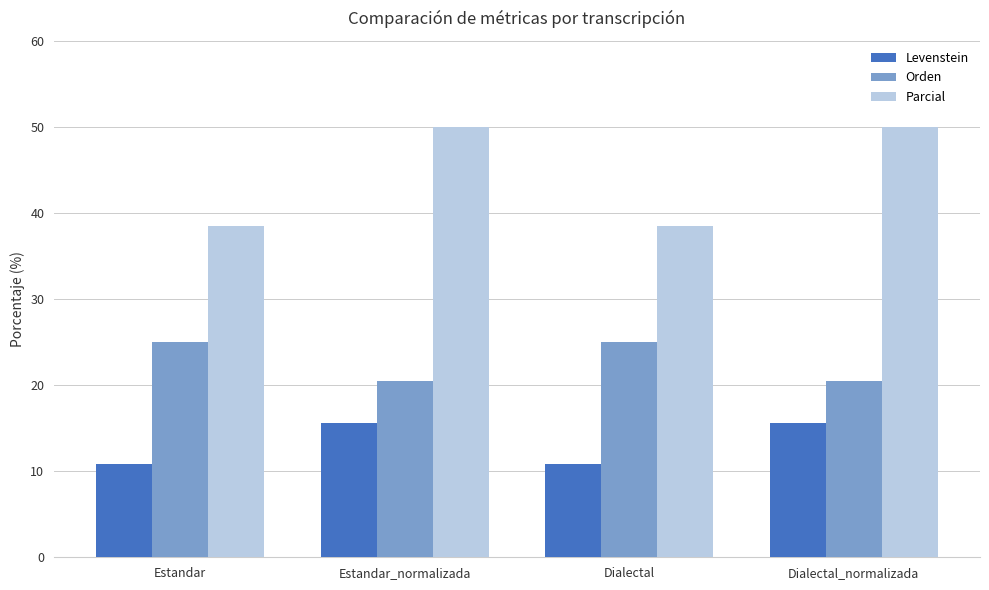

What is the difference between the Parcial values at Estandar_normalizada and Dialectal?

11.5